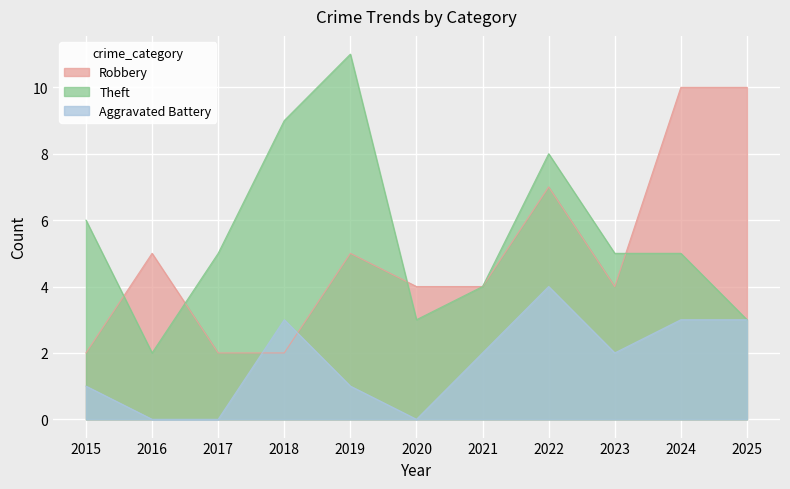

At how many categories does at least one series exceed 5?

6